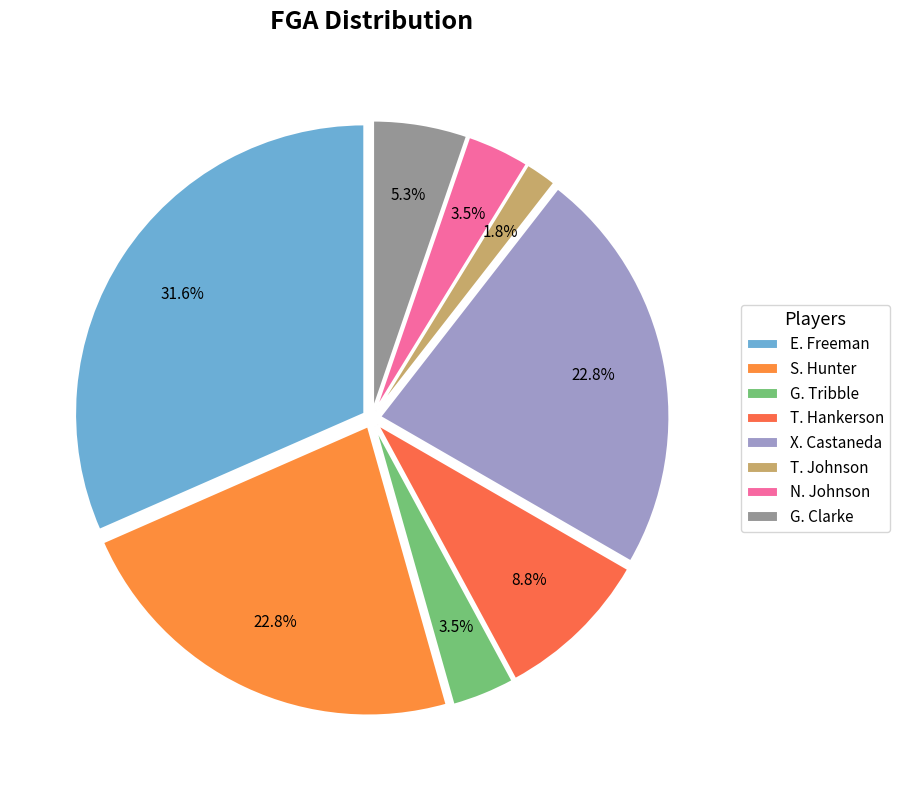

Which has a higher value, E. Freeman or G. Tribble?

E. Freeman